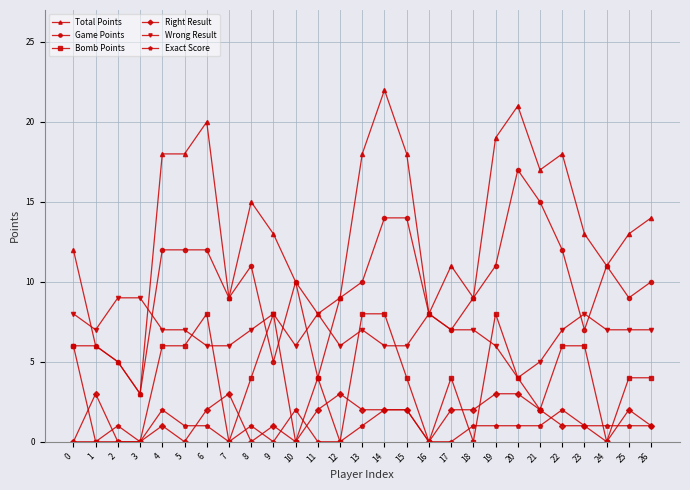

What is the value of the Bomb Points point at the 23rd from the left?

6